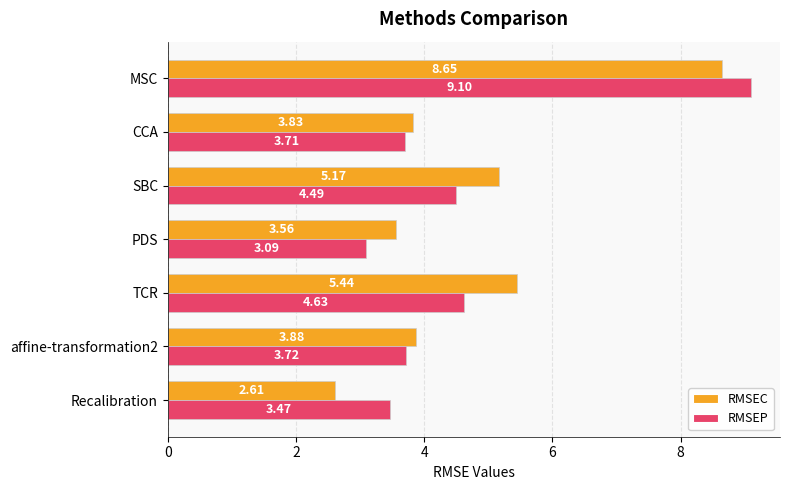

Which series has the largest total across all categories?

RMSEC